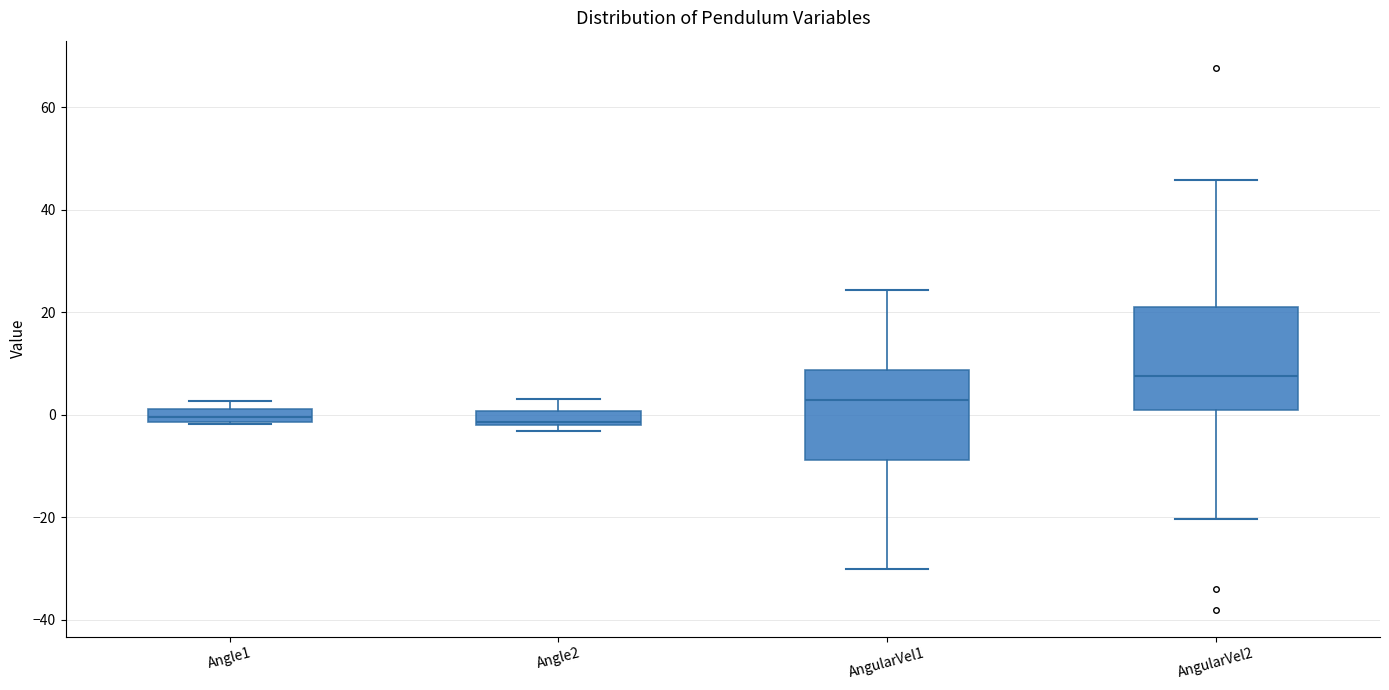

Which box is the tallest, from its lower edge to its upper edge?

AngularVel2